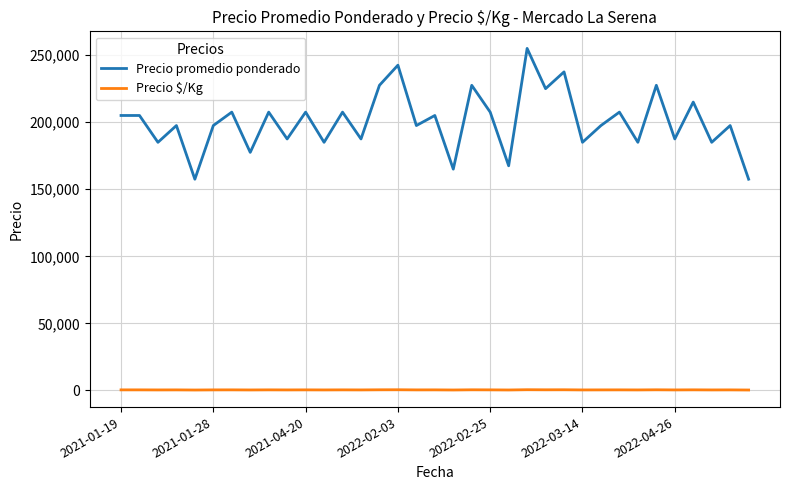

Rank the series by their average value, from highest to lowest.

Precio promedio ponderado, Precio $/Kg